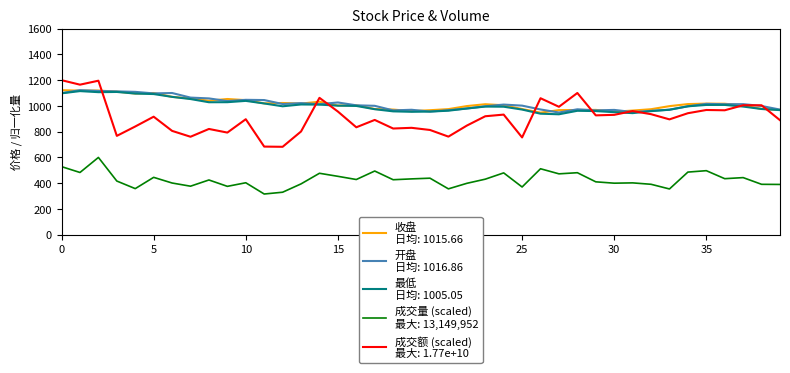

What is the minimum value shown in the chart?

315.9